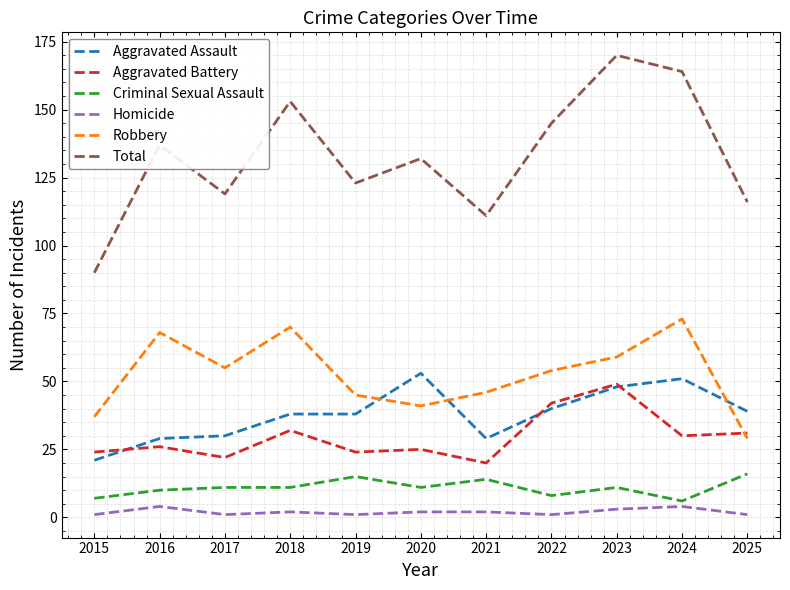

What is the total value across all series at 2024?

328